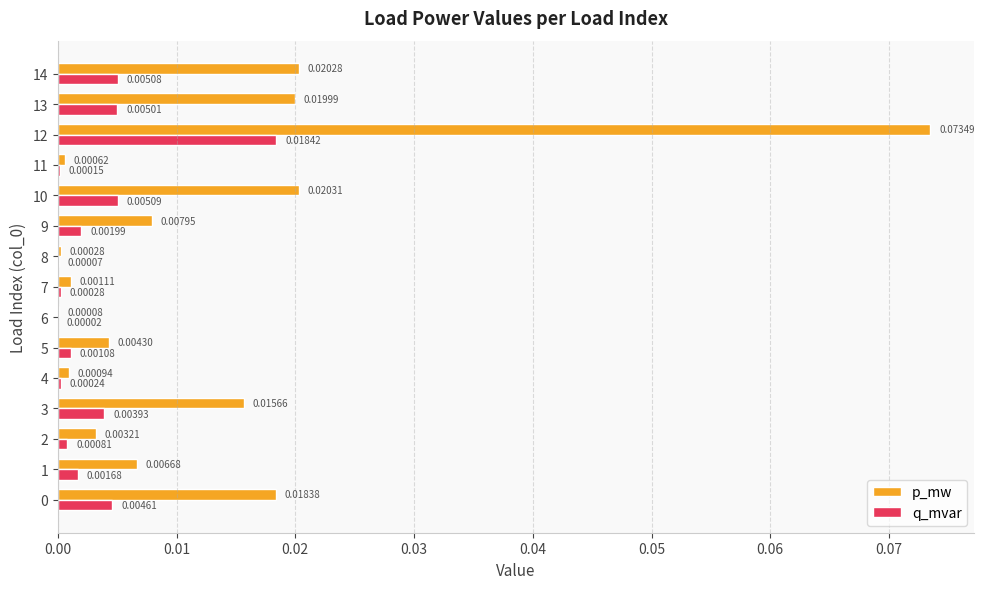

Is the value of q_mvar at 0 greater than the value of p_mw at 11?

Yes